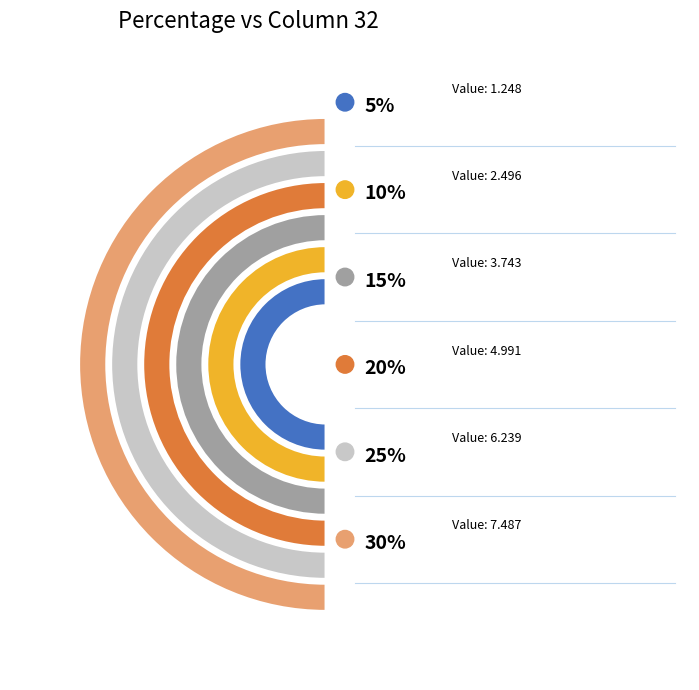

What percentage is the 30% slice, to the nearest percent?

29%